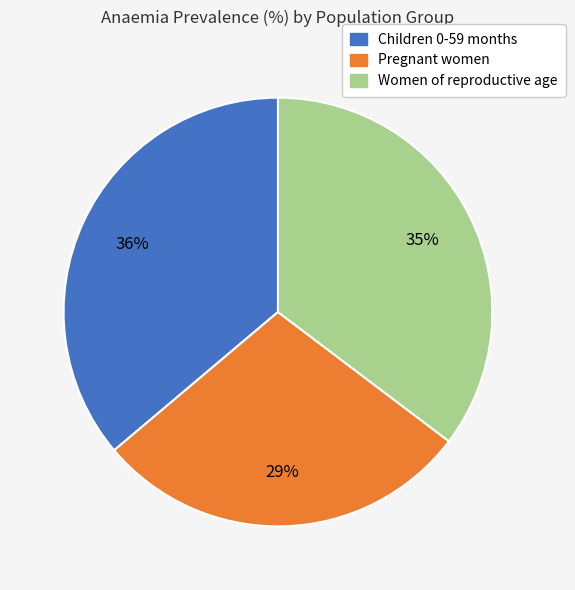

The Women of reproductive age slice represents 35% of the pie. True or false?

True